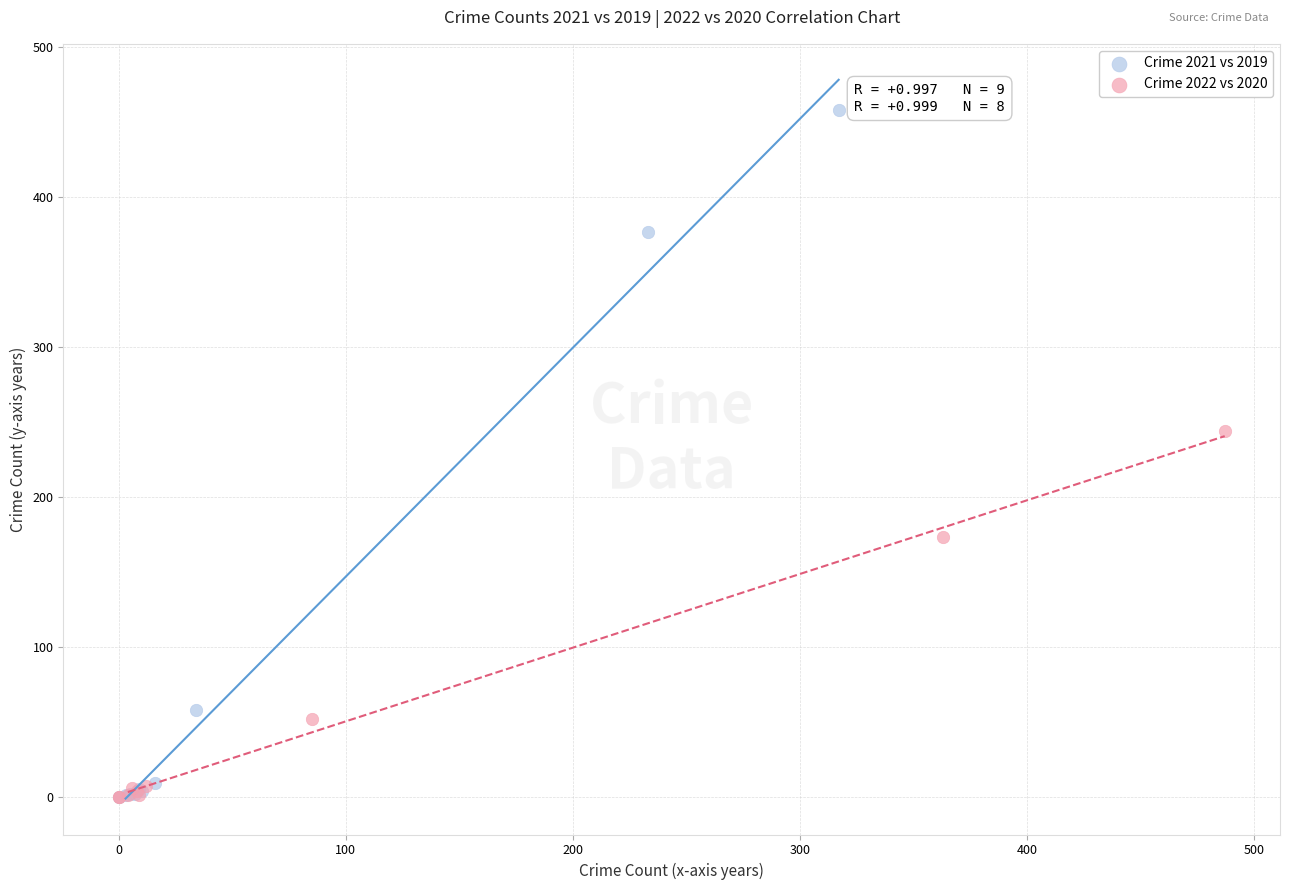

What are all the series names shown in the legend?

Crime 2021 vs 2019, Crime 2022 vs 2020